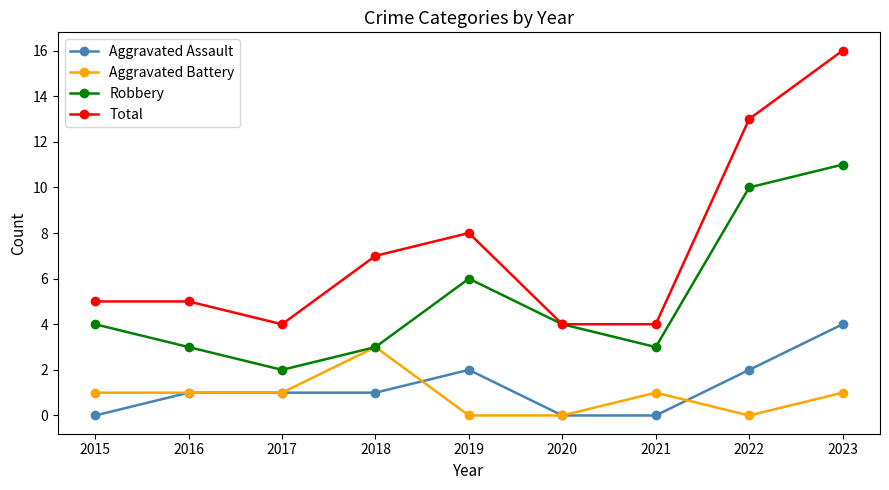

Rank the series by their maximum value, from lowest to highest.

Aggravated Battery, Aggravated Assault, Robbery, Total